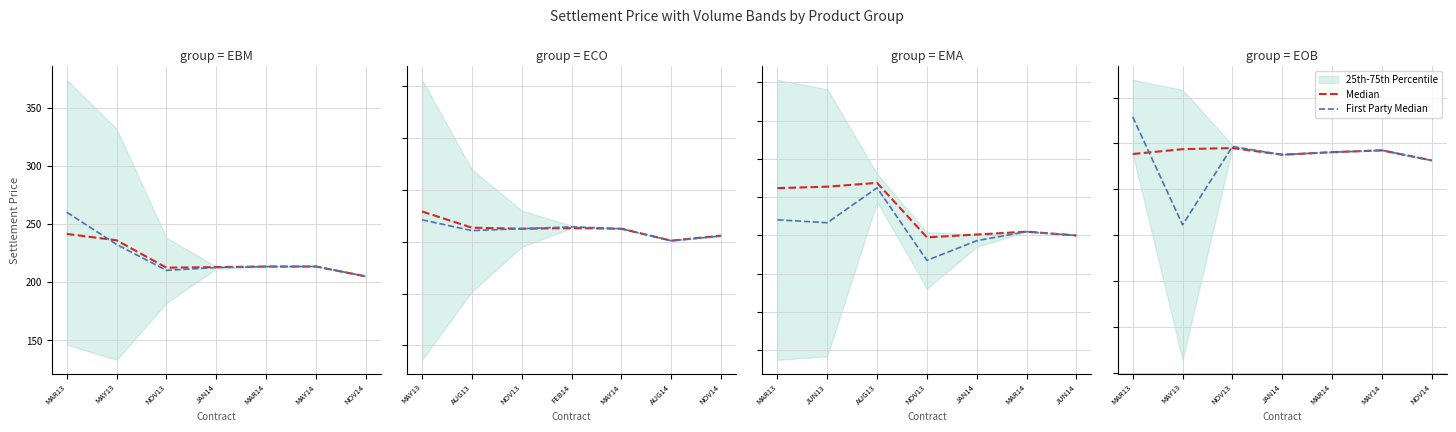

Between MAR13 and MAY14, which is larger?

MAY14